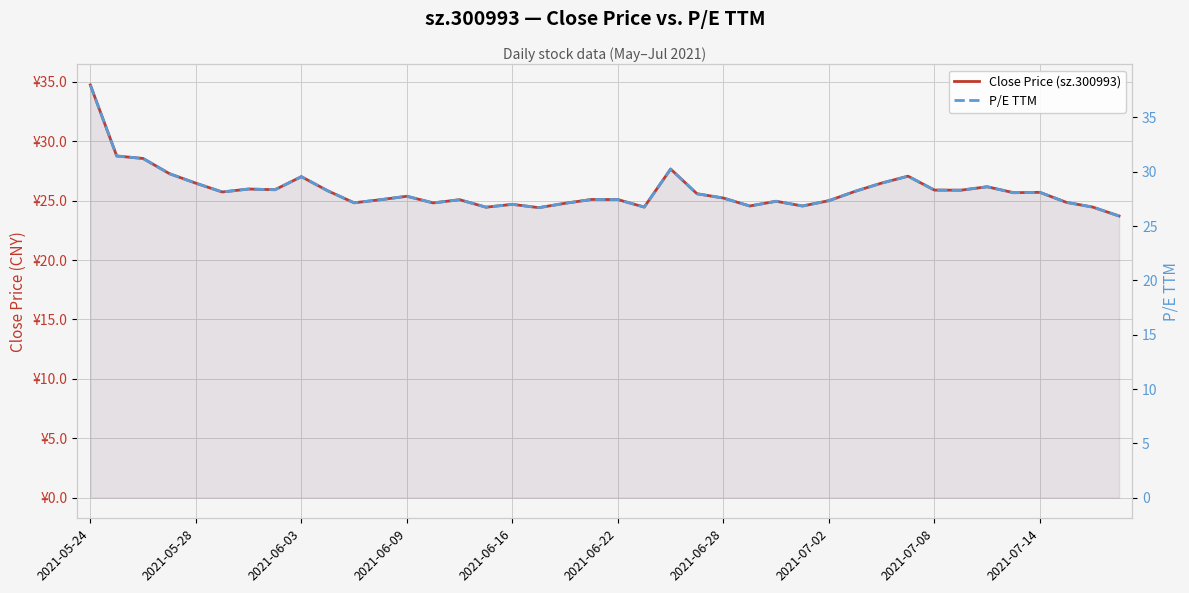

What is the approximate value of P/E TTM at 17?

26.7